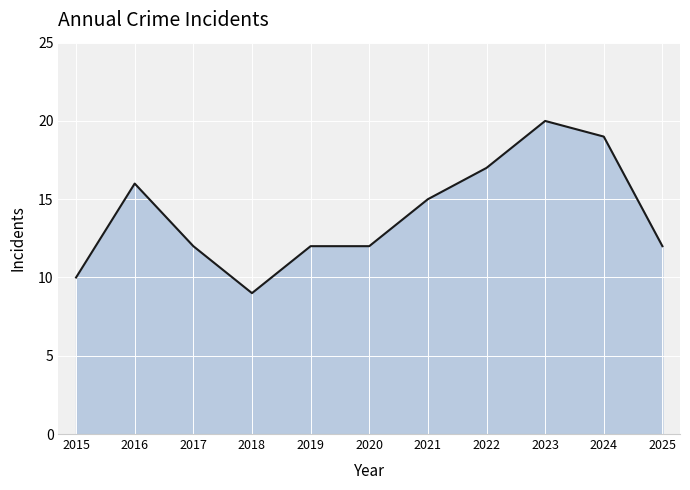

What is the sum of the values at 2023 and 2019?

32